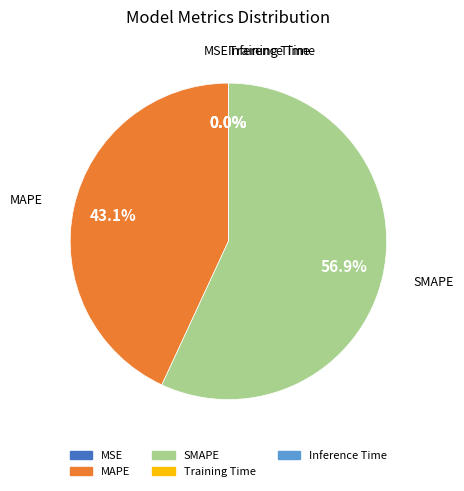

Which slice is the largest?

SMAPE